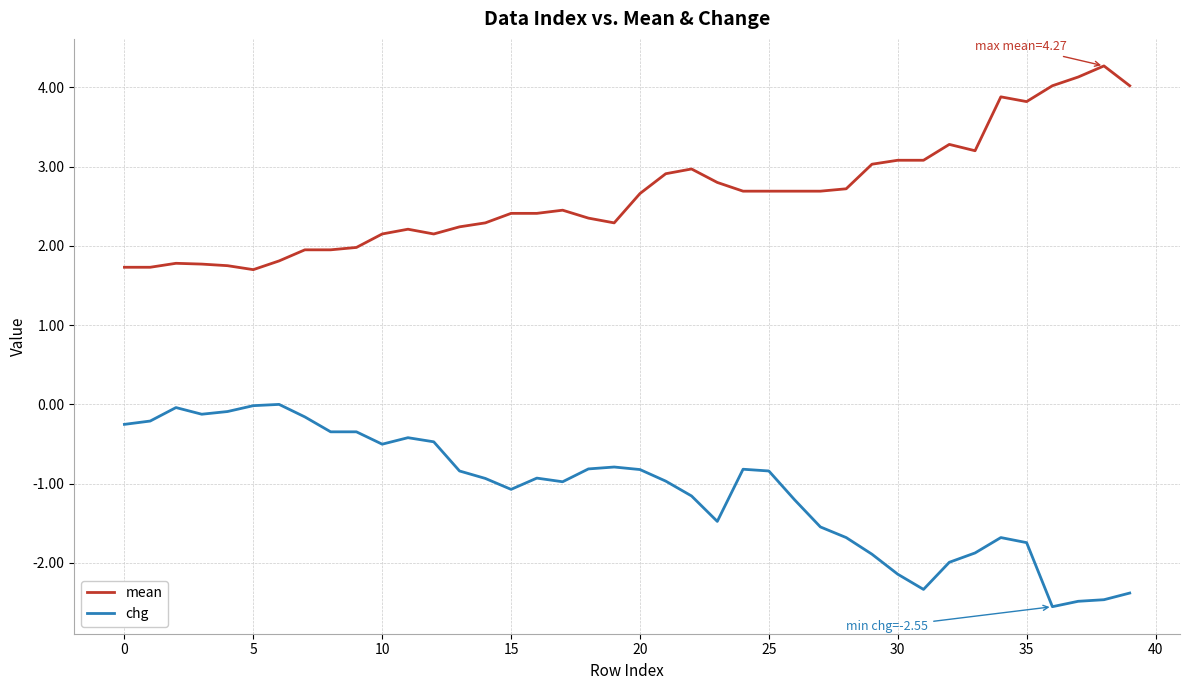

True or false: chg and mean intersect in this chart.

False